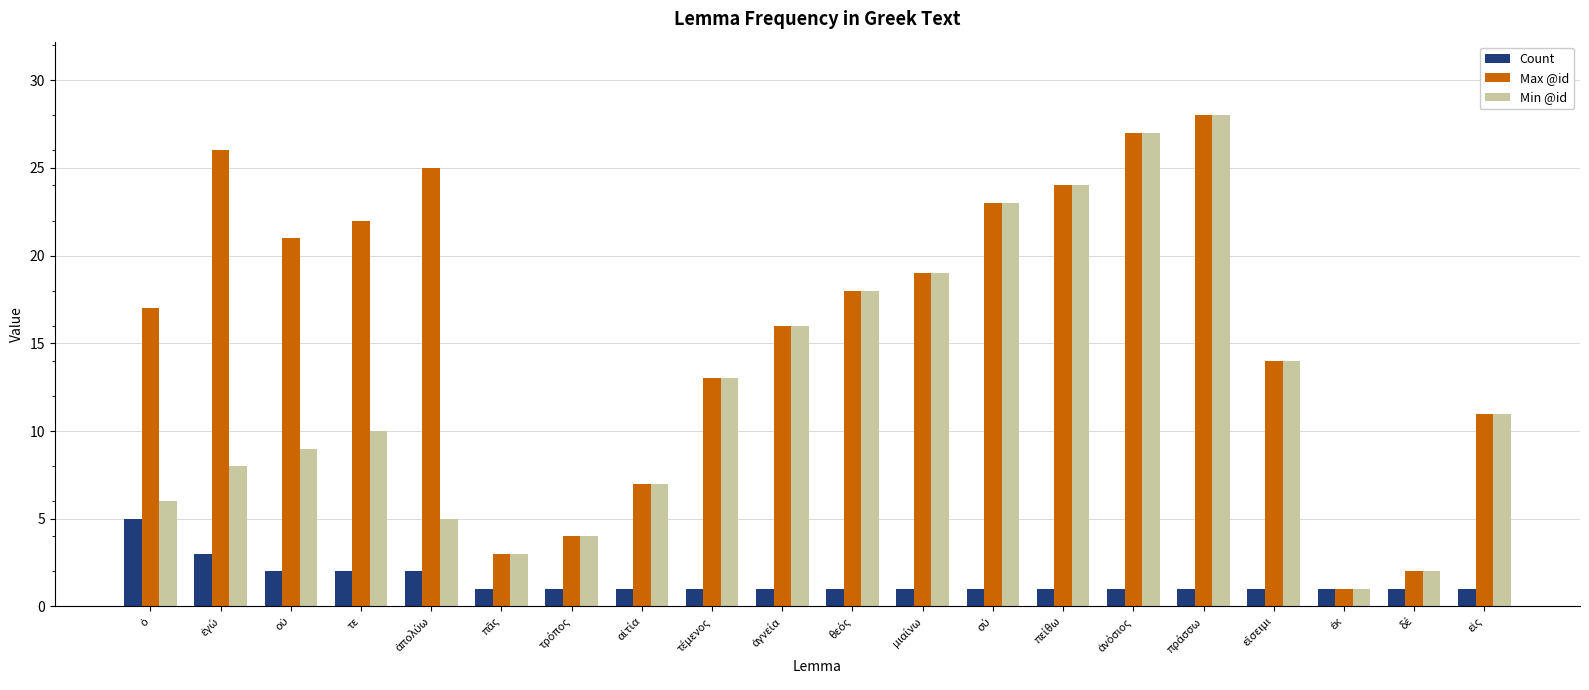

How many categories are shown in the chart?

20